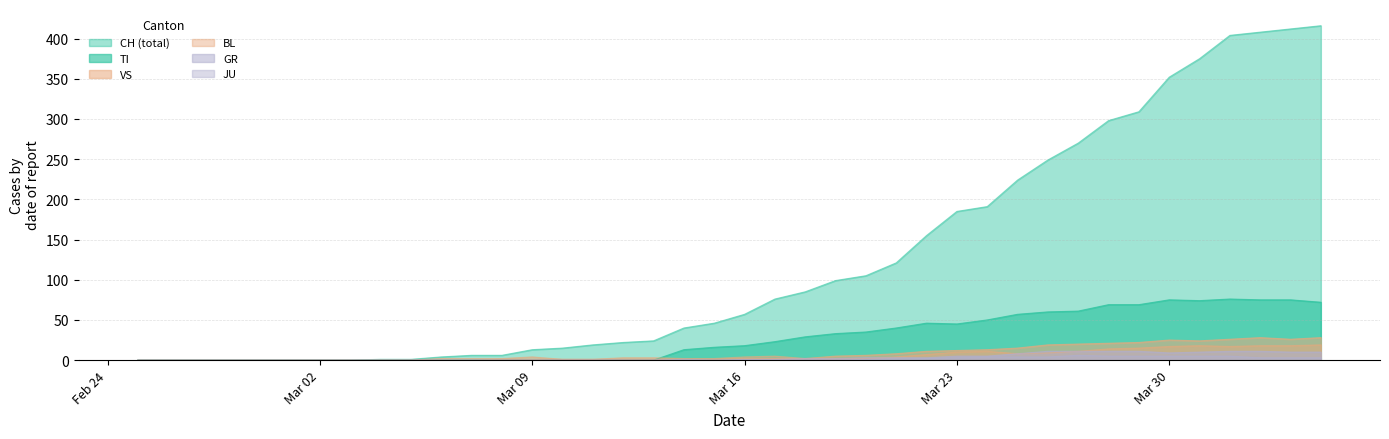

What is the value of the GR point at the 38th from the left?

11